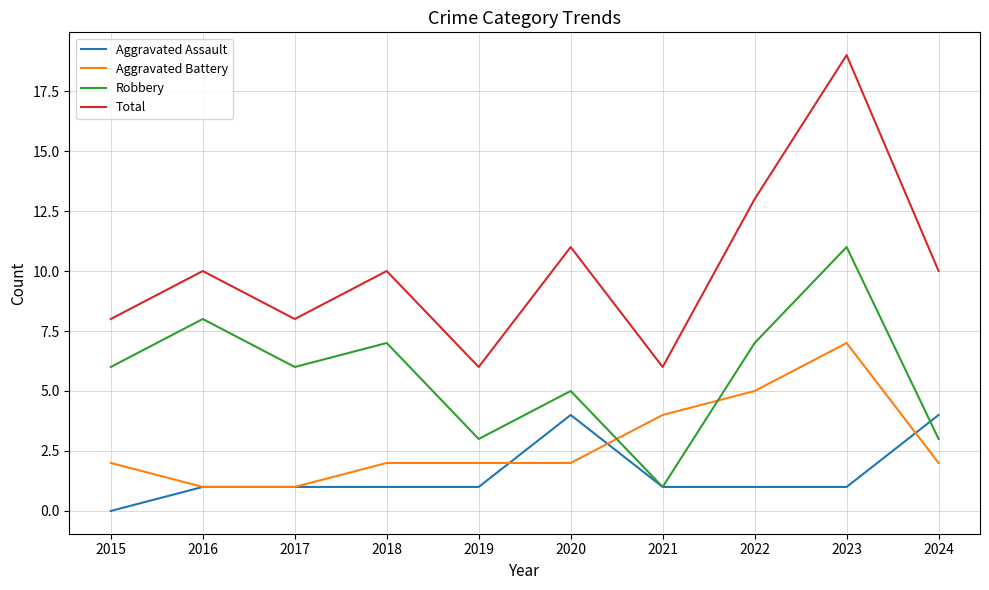

How many series are shown in this chart?

4